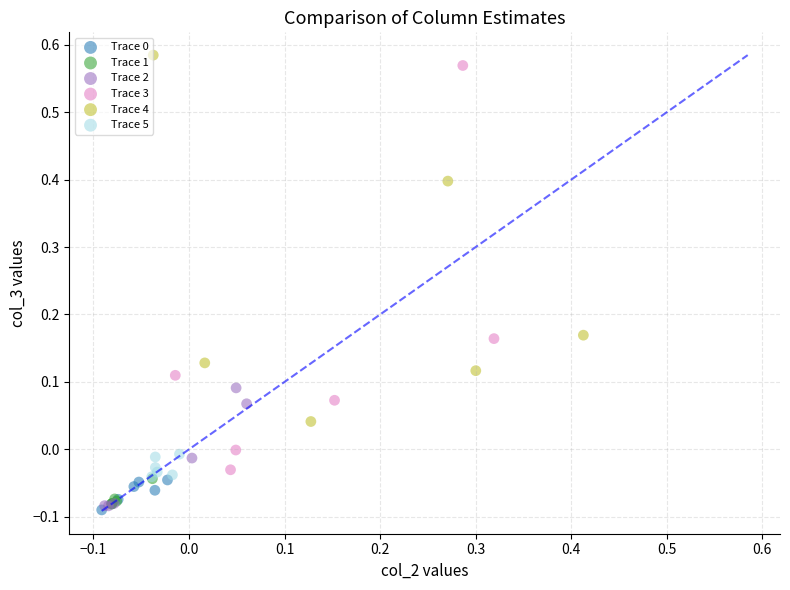

Which series reaches the maximum Y coordinate?

Trace 4